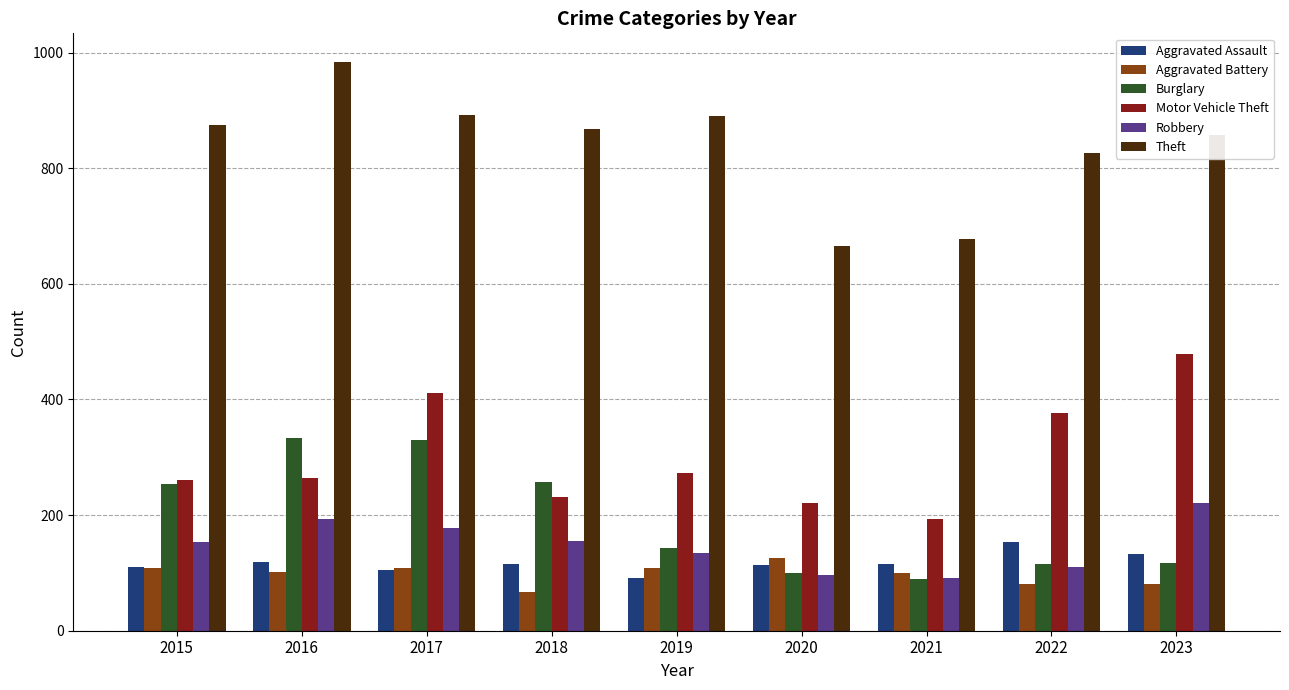

How many distinct data groups are displayed?

6